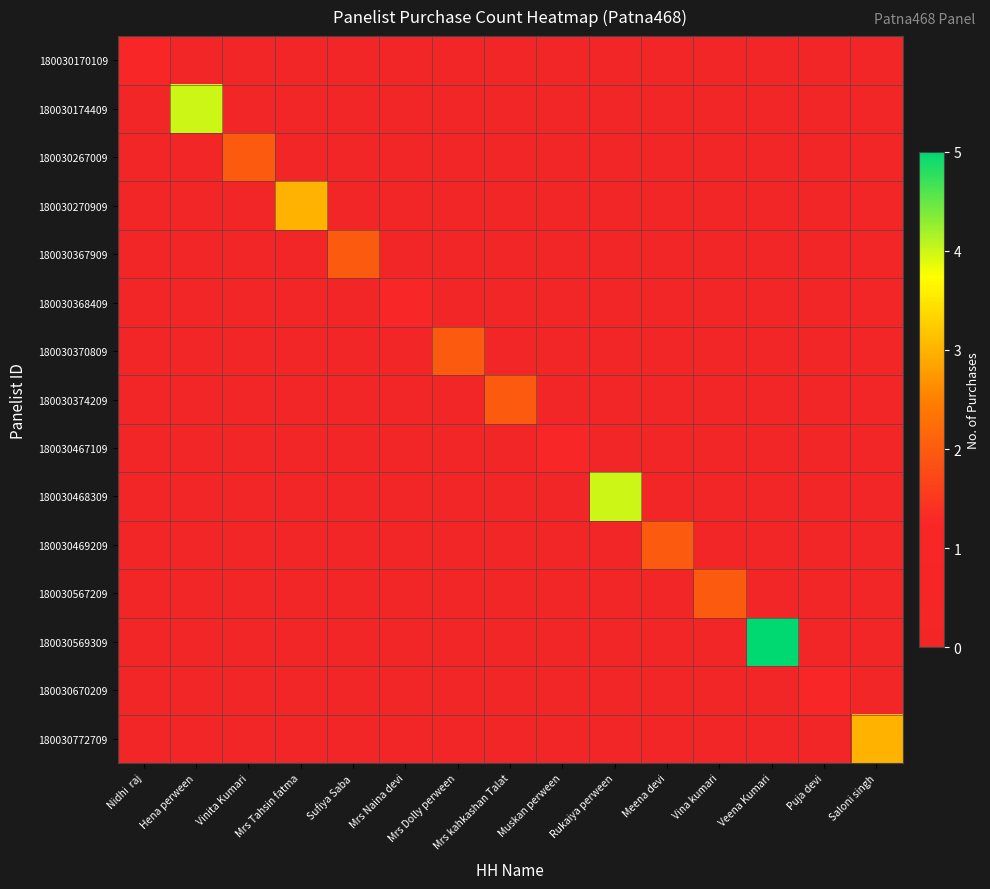

List the series in order of their peak value, lowest first.

180030170109, 180030368409, 180030467109, 180030670209, 180030267009, 180030367909, 180030370809, 180030374209, 180030469209, 180030567209, 180030270909, 180030772709, 180030174409, 180030468309, 180030569309